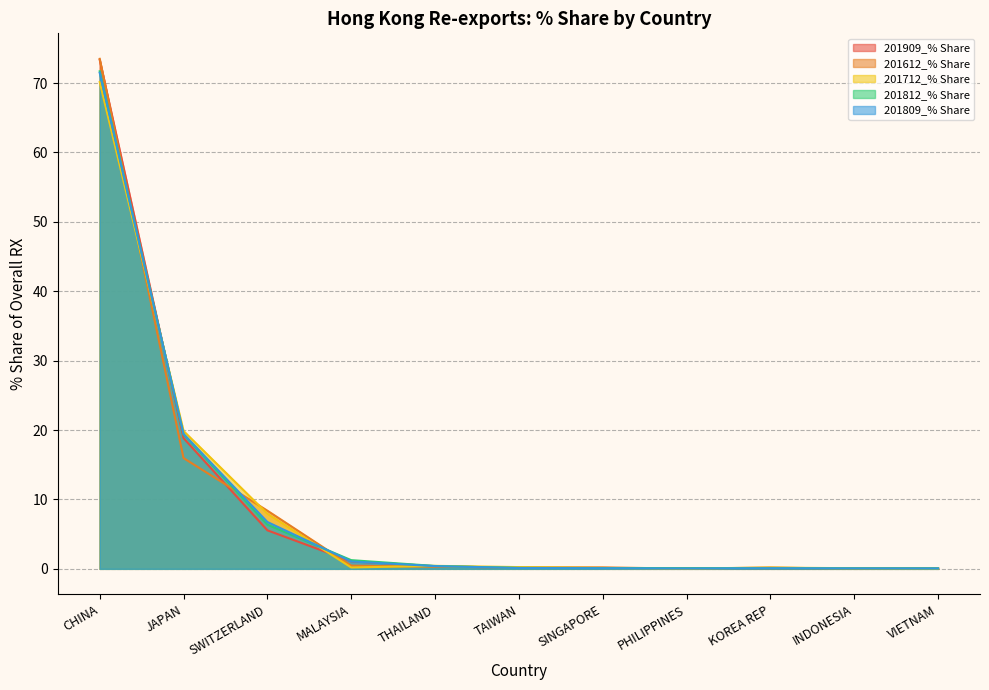

True or false: 201812_% Share has more than 2 points higher than both neighbors.

False